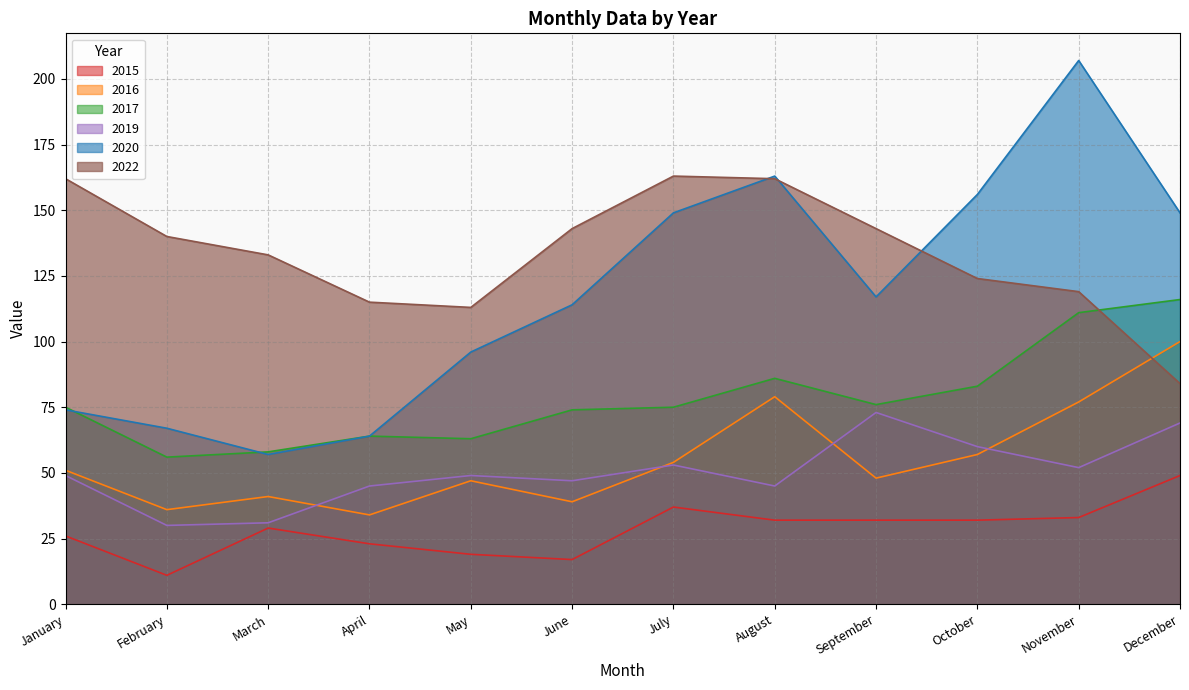

True or false: 2017 and 2020 cross at least once.

True